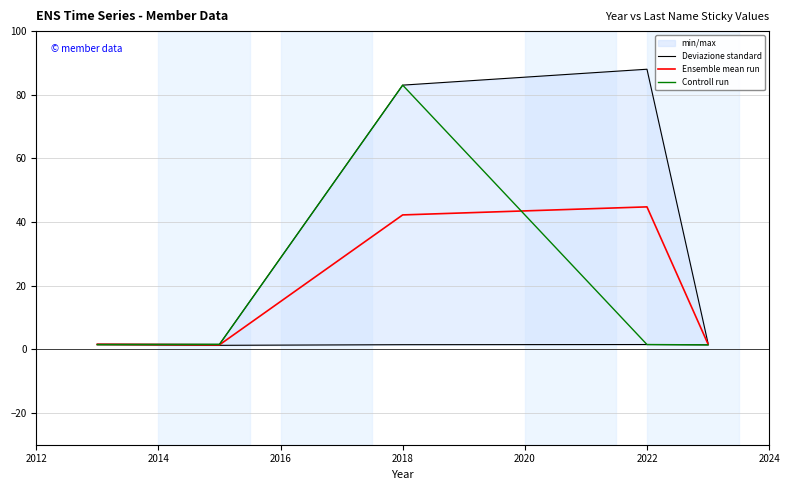

Reading left to right, list all the values displayed in this chart.

Deviazione standard: 1.6	1.5	83.0	88.0	1.9
Ensemble mean run: 1.5	1.4	42.2	44.8	1.6
Controll run: 1.4	1.5	83.0	1.5	1.4